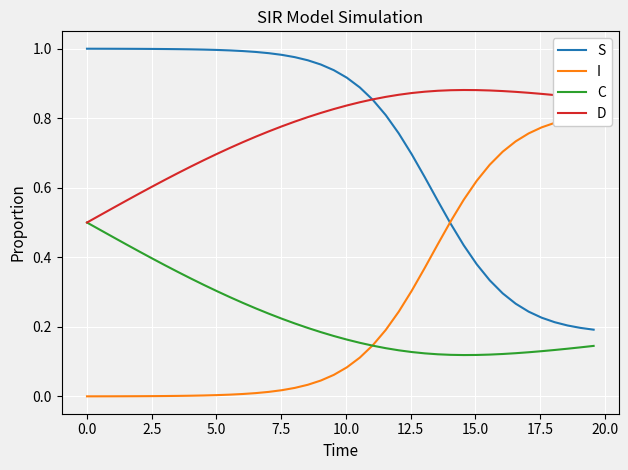

Reading left to right, list all the values displayed in this chart.

S: 1.0	1.0	1.0	1.0	1.0	1.0	1.0	1.0	1.0	1.0	1.0	1.0	1.0	1.0	1.0	1.0	1.0	1.0	1.0	0.9	0.9	0.9	0.9	0.8	0.8	0.7	0.6	0.6	0.5	0.4	0.4	0.3	0.3	0.3	0.2	0.2	0.2	0.2	0.2	0.2
I: 0.0	0.0	0.0	0.0	0.0	0.0	0.0	0.0	0.0	0.0	0.0	0.0	0.0	0.0	0.0	0.0	0.0	0.0	0.0	0.1	0.1	0.1	0.1	0.2	0.2	0.3	0.4	0.4	0.5	0.6	0.6	0.7	0.7	0.7	0.8	0.8	0.8	0.8	0.8	0.8
C: 0.5	0.5	0.5	0.4	0.4	0.4	0.4	0.4	0.3	0.3	0.3	0.3	0.3	0.3	0.2	0.2	0.2	0.2	0.2	0.2	0.2	0.2	0.1	0.1	0.1	0.1	0.1	0.1	0.1	0.1	0.1	0.1	0.1	0.1	0.1	0.1	0.1	0.1	0.1	0.1
D: 0.5	0.5	0.5	0.6	0.6	0.6	0.6	0.6	0.7	0.7	0.7	0.7	0.7	0.7	0.8	0.8	0.8	0.8	0.8	0.8	0.8	0.8	0.9	0.9	0.9	0.9	0.9	0.9	0.9	0.9	0.9	0.9	0.9	0.9	0.9	0.9	0.9	0.9	0.9	0.9